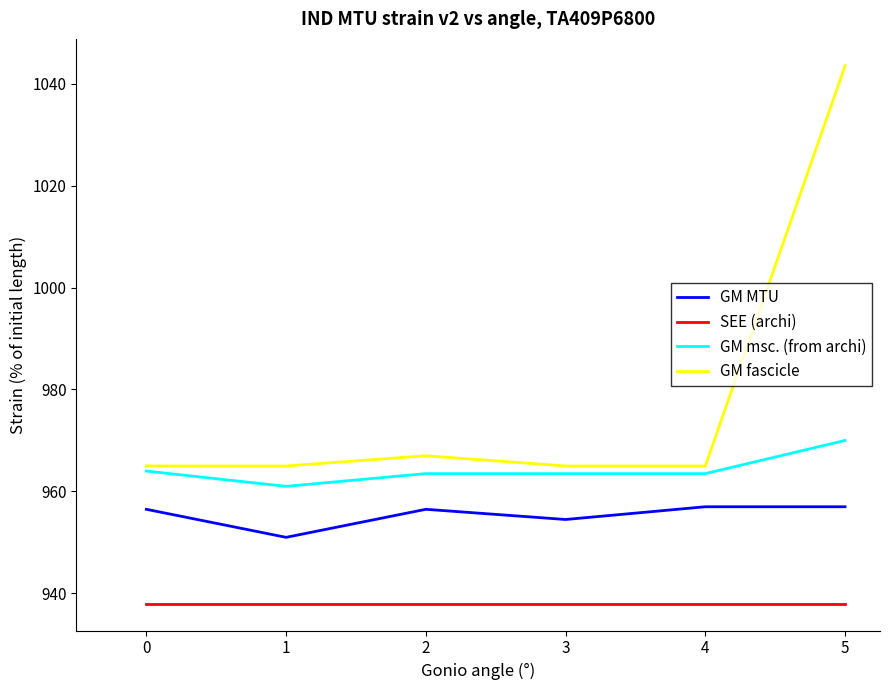

At which category does the chart reach its peak across all series?

5